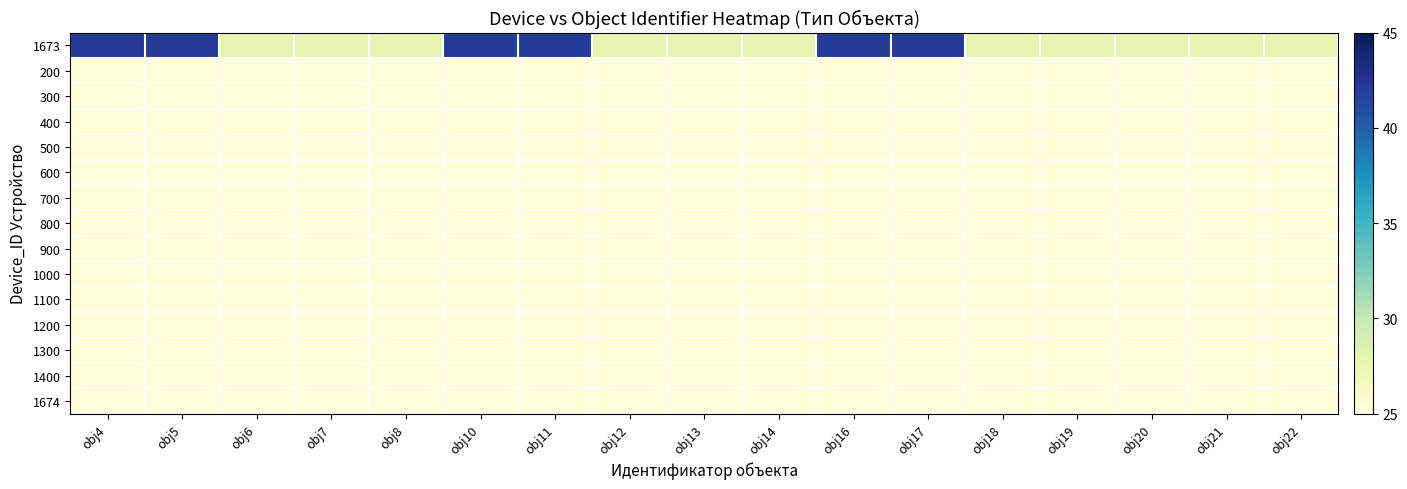

At obj22, list the series in order from largest to smallest.

1673, 200, 300, 400, 500, 600, 700, 800, 900, 1000, 1100, 1200, 1300, 1400, 1674